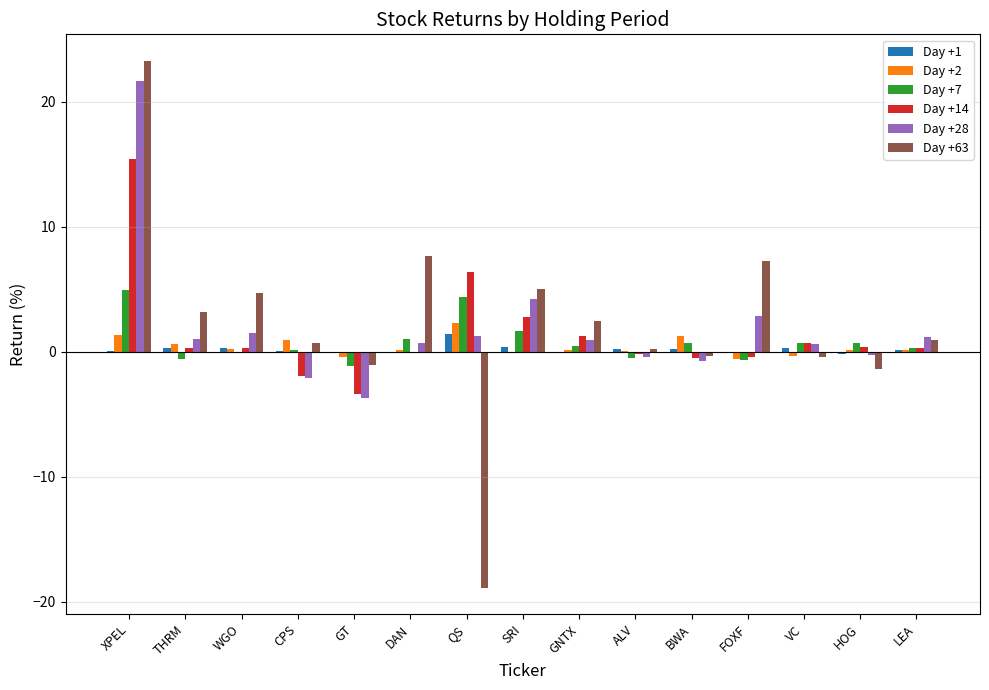

At which label does Day +14 reach its peak?

XPEL